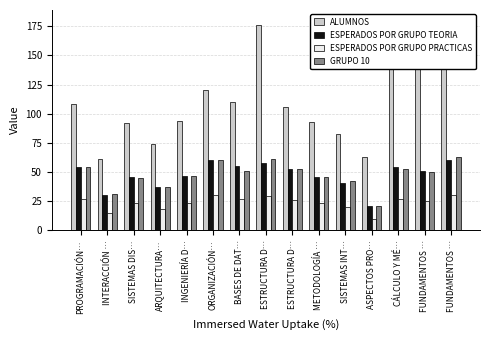

What is the sum of the ESPERADOS POR GRUPO PRACTICAS values at FUNDAMENTOS … and ESTRUCTURA D…?

59